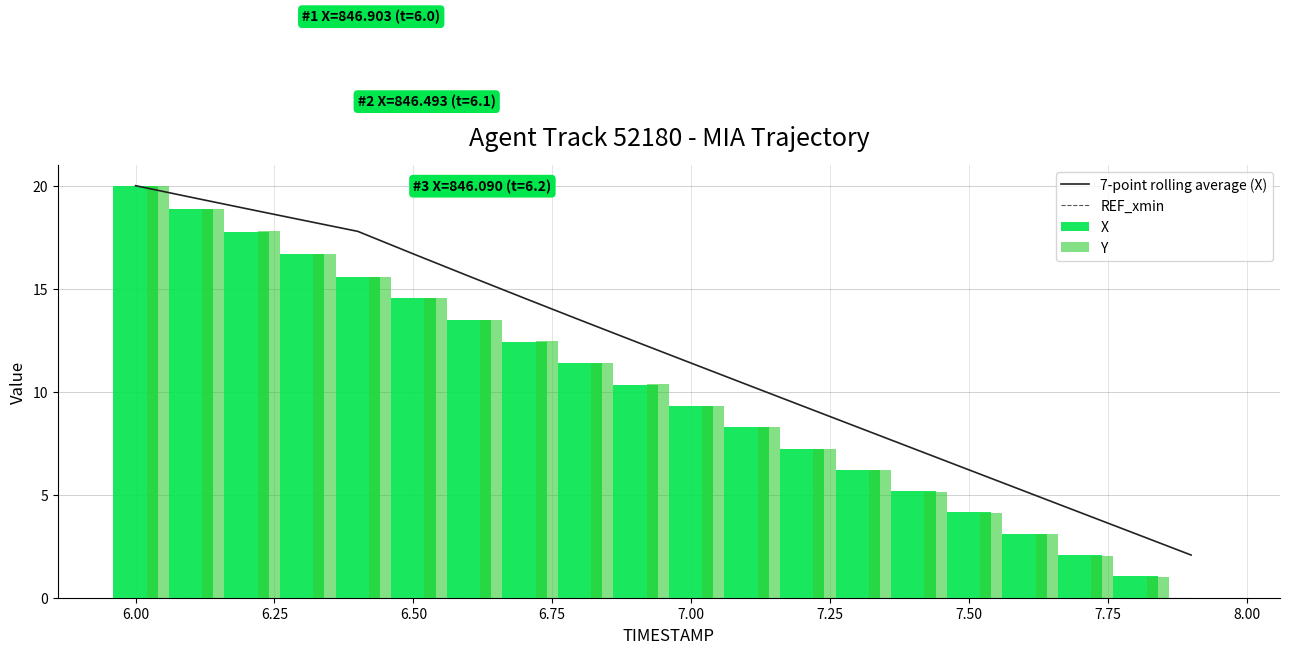

What is the highest value of the Y series?

20.0